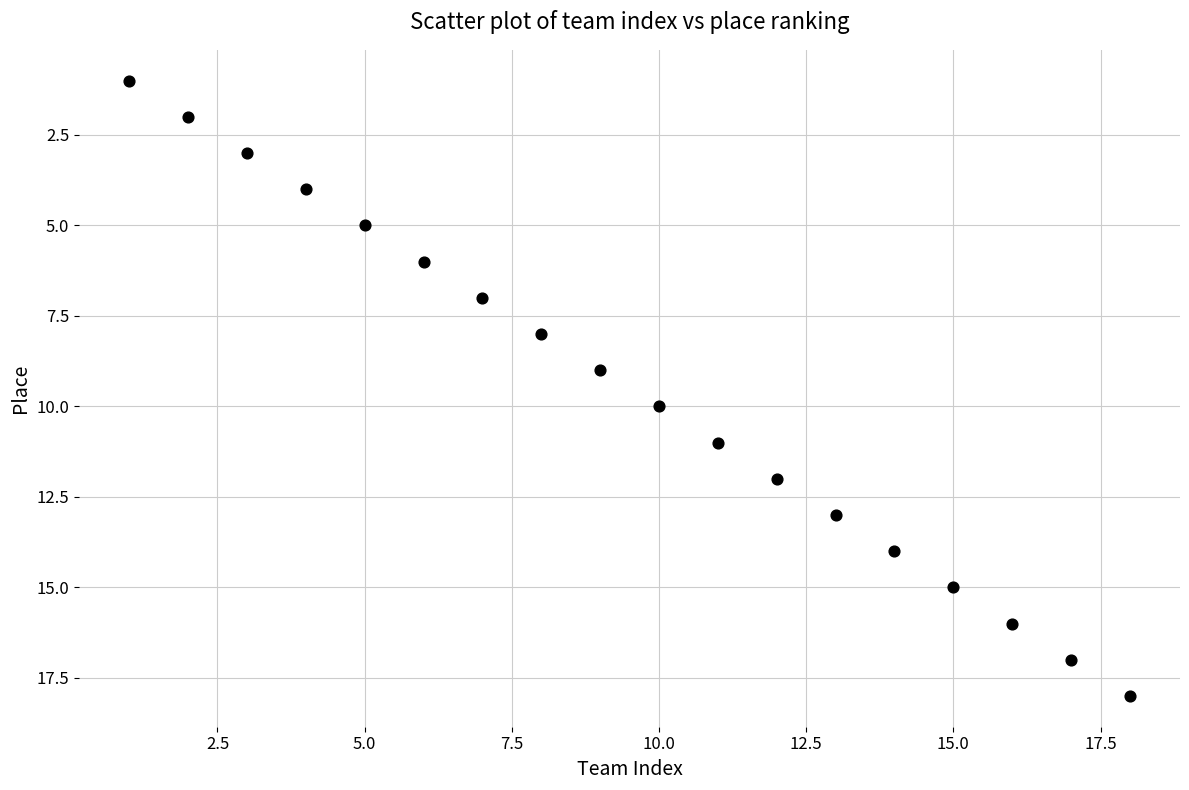

What is the range of X values (max minus min)?

17